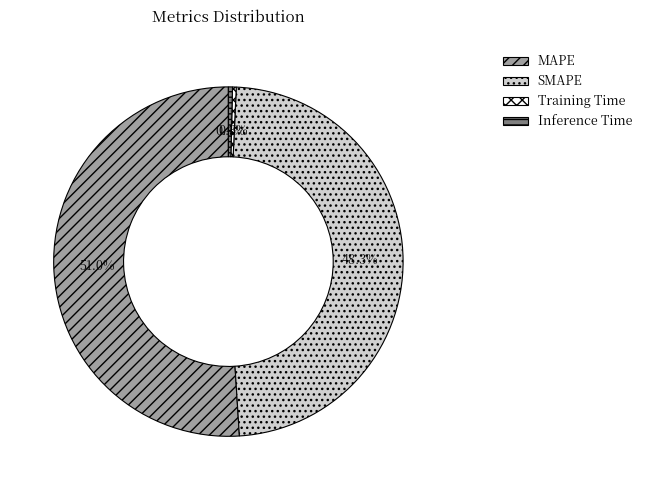

Which has a higher value, Training Time or SMAPE?

SMAPE